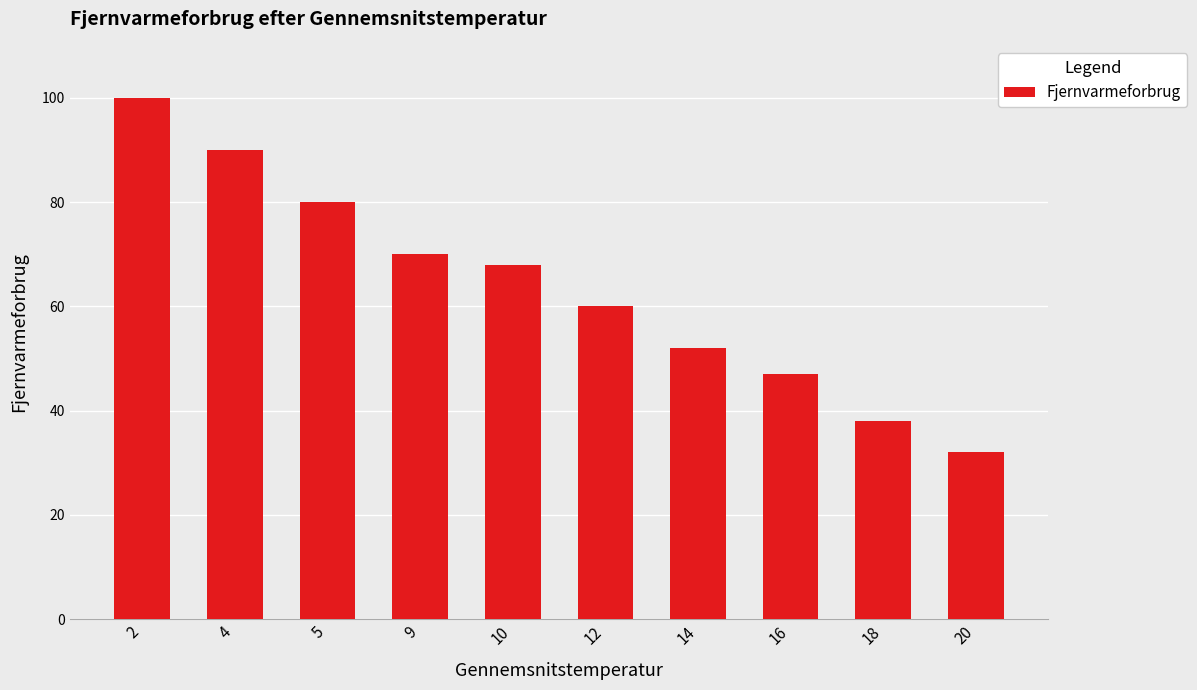

List the labels in order of value, largest first.

2, 4, 5, 9, 10, 12, 14, 16, 18, 20